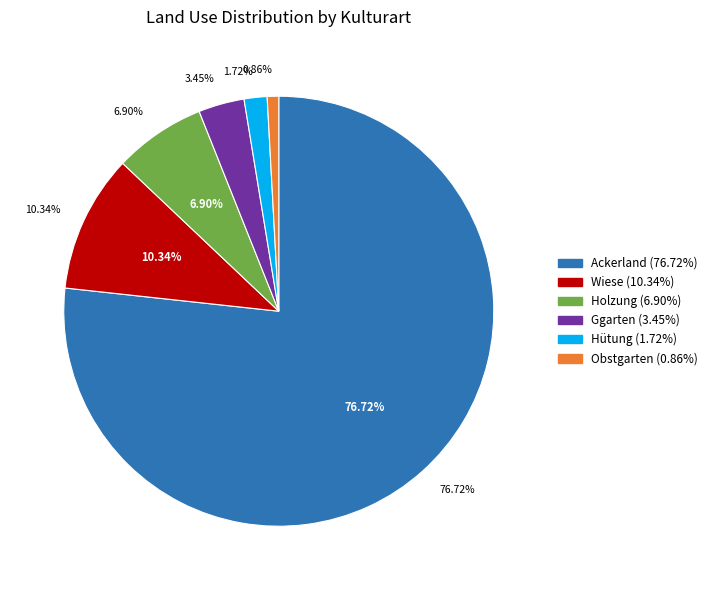

What is the majority slice?

Ackerland